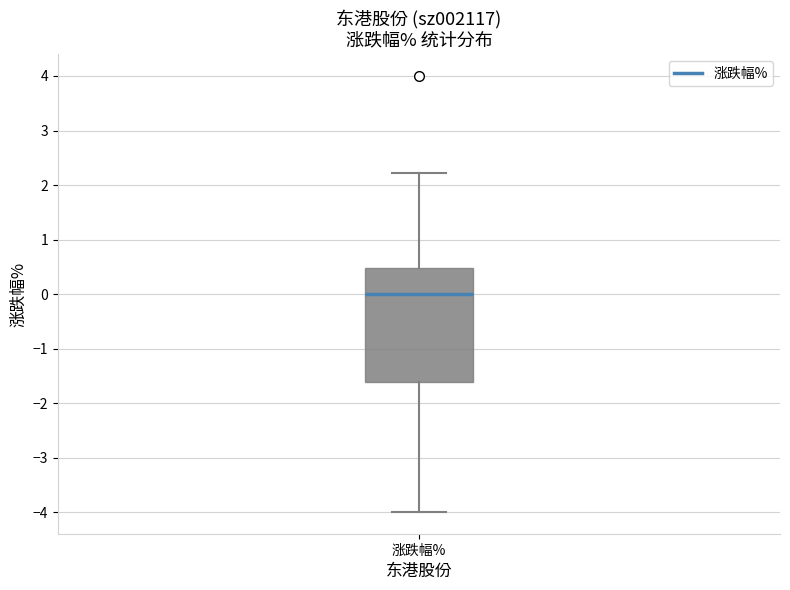

Where is the upper edge of the box for 涨跌幅% on the y-axis? The values are not printed on the chart, so give them approximately, as read against the axis.

0.5